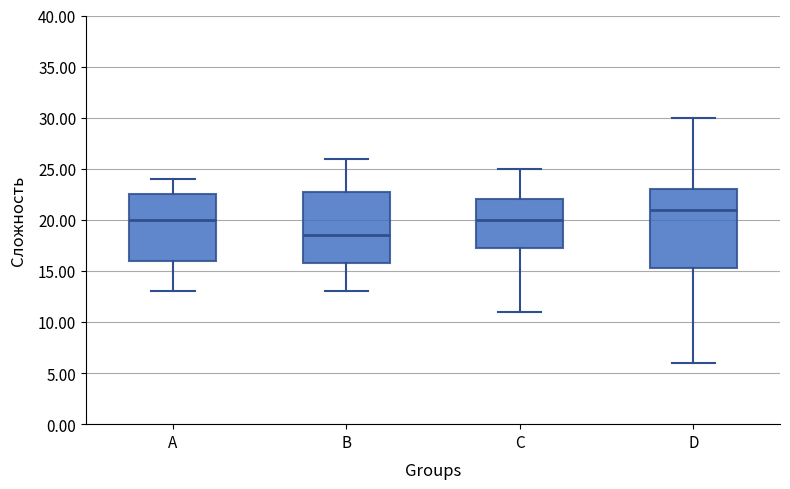

Reading left to right, read every box against the y-axis: the position of its median line, the range the box covers, and the ends of its whiskers. The values are not printed on the chart, so give them approximately, as read against the axis.

A: median 20.0, box 16.0 to 22.5, whiskers 13.0 to 24.0
B: median 18.5, box 16.0 to 23.0, whiskers 13.0 to 26.0
C: median 20.0, box 17.5 to 22.0, whiskers 11.0 to 25.0
D: median 21.0, box 15.5 to 23.0, whiskers 6.0 to 30.0